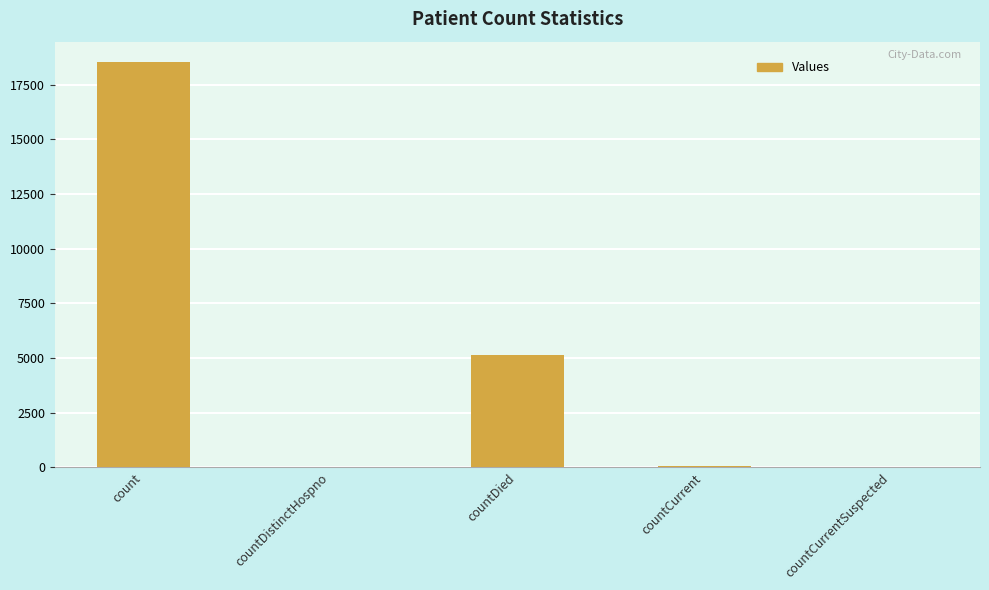

Between countDied and countCurrent, which is larger?

countDied